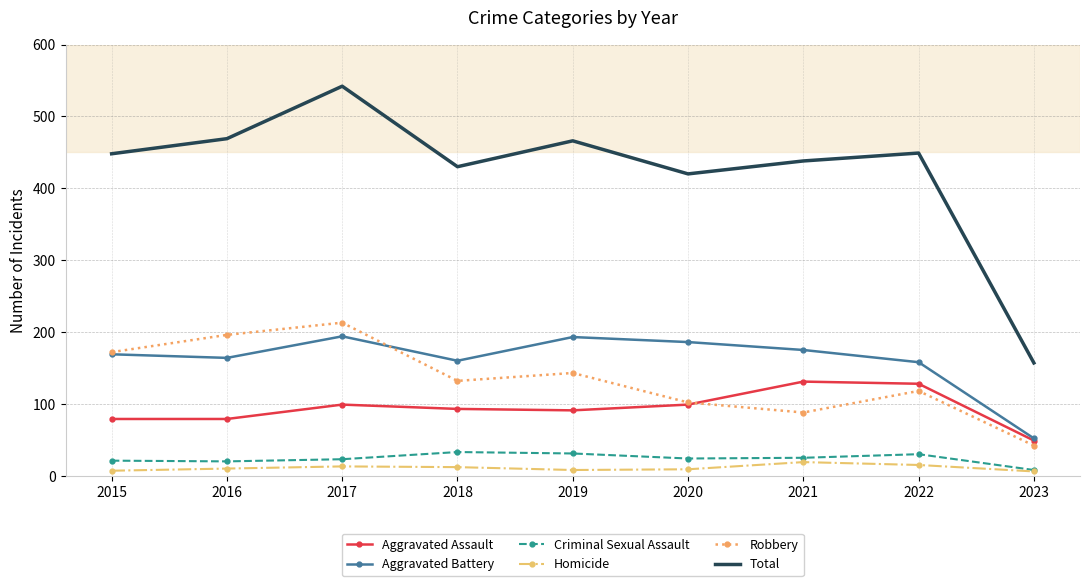

What is the total value across all series at 2020?

840